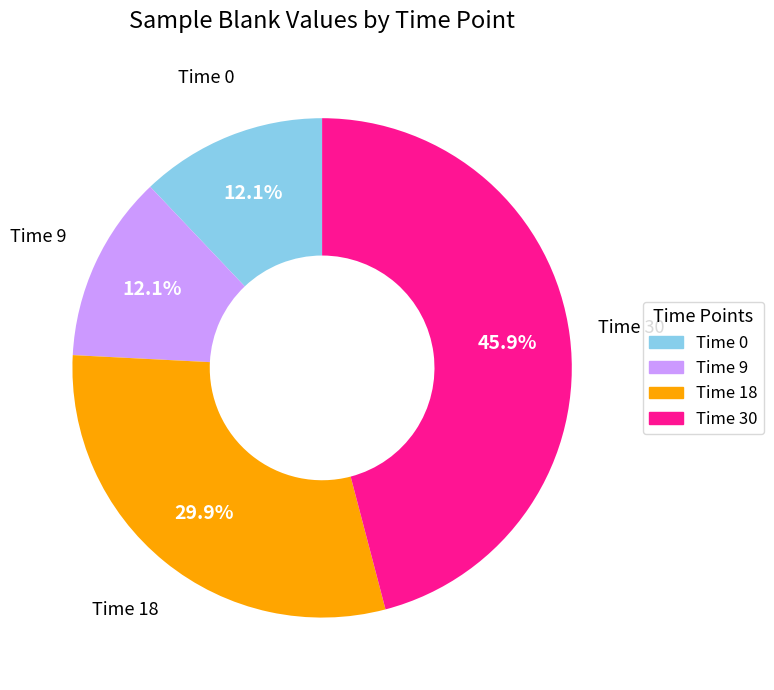

How much of the chart is everything except Time 0?

87.9%